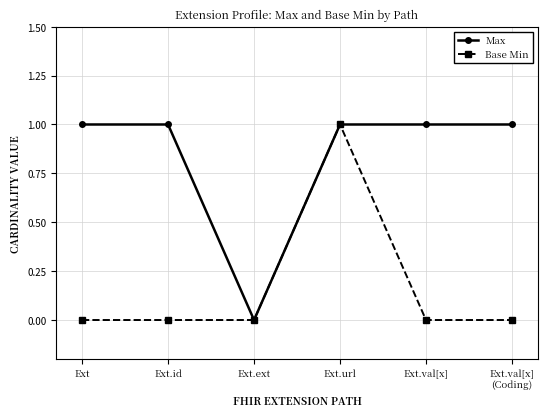

Is the value of Base Min at Ext greater than the value of Max at Ext.val[x]?

No